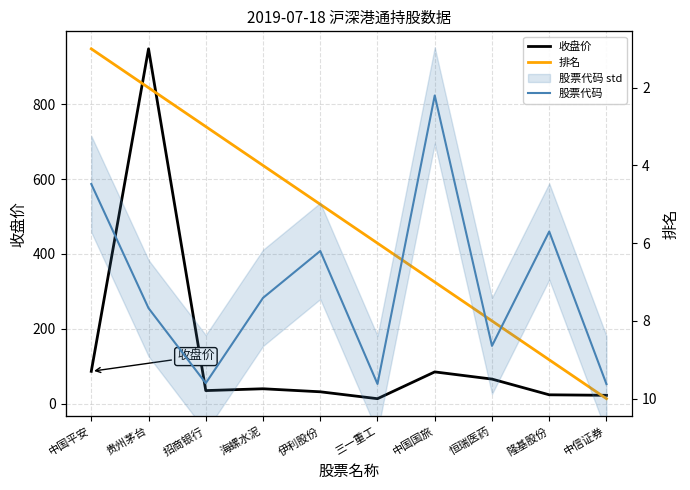

At how many categories does at least one series exceed 661?

1